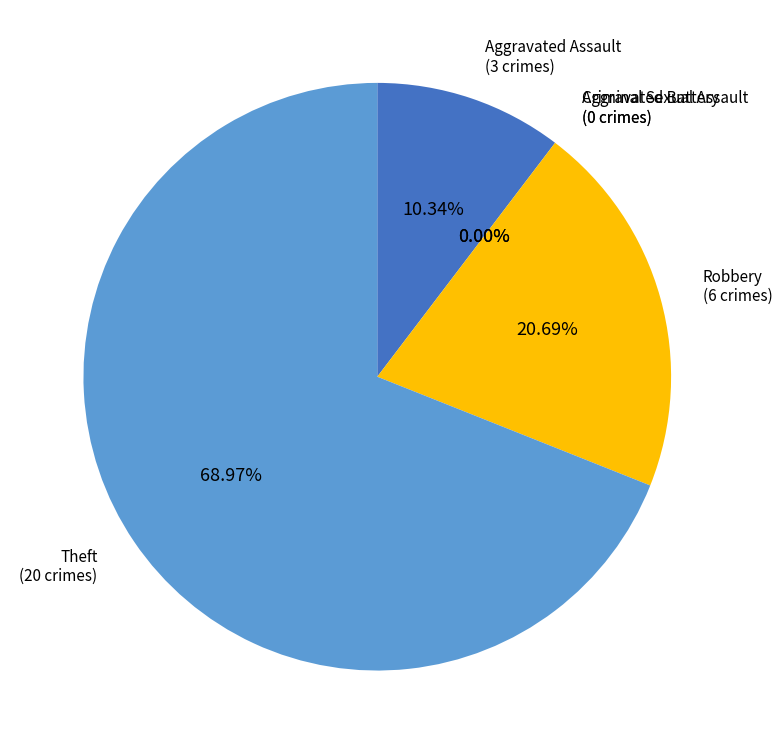

What is the majority slice?

Theft